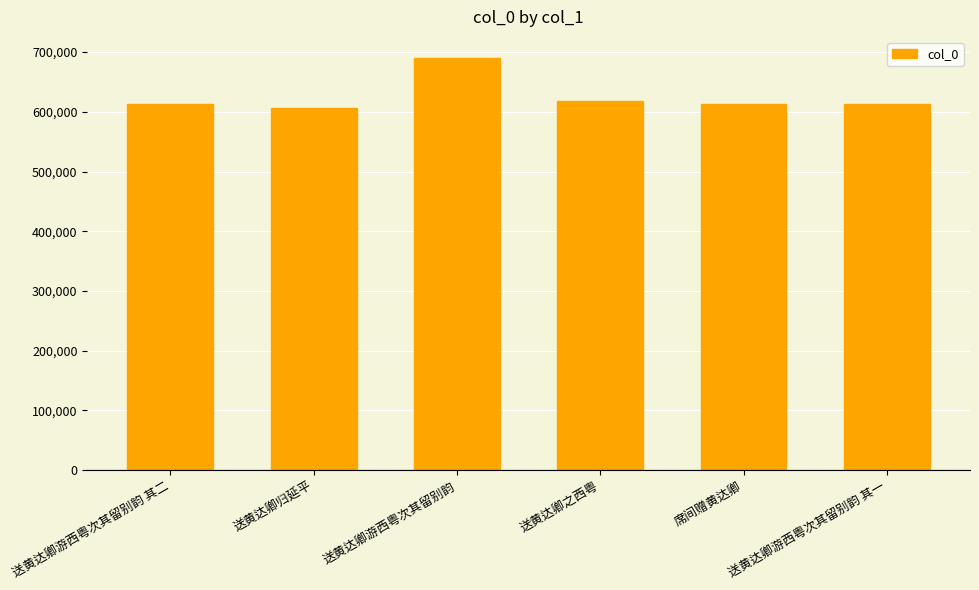

What position from the left is 送黄达卿归延平?

2